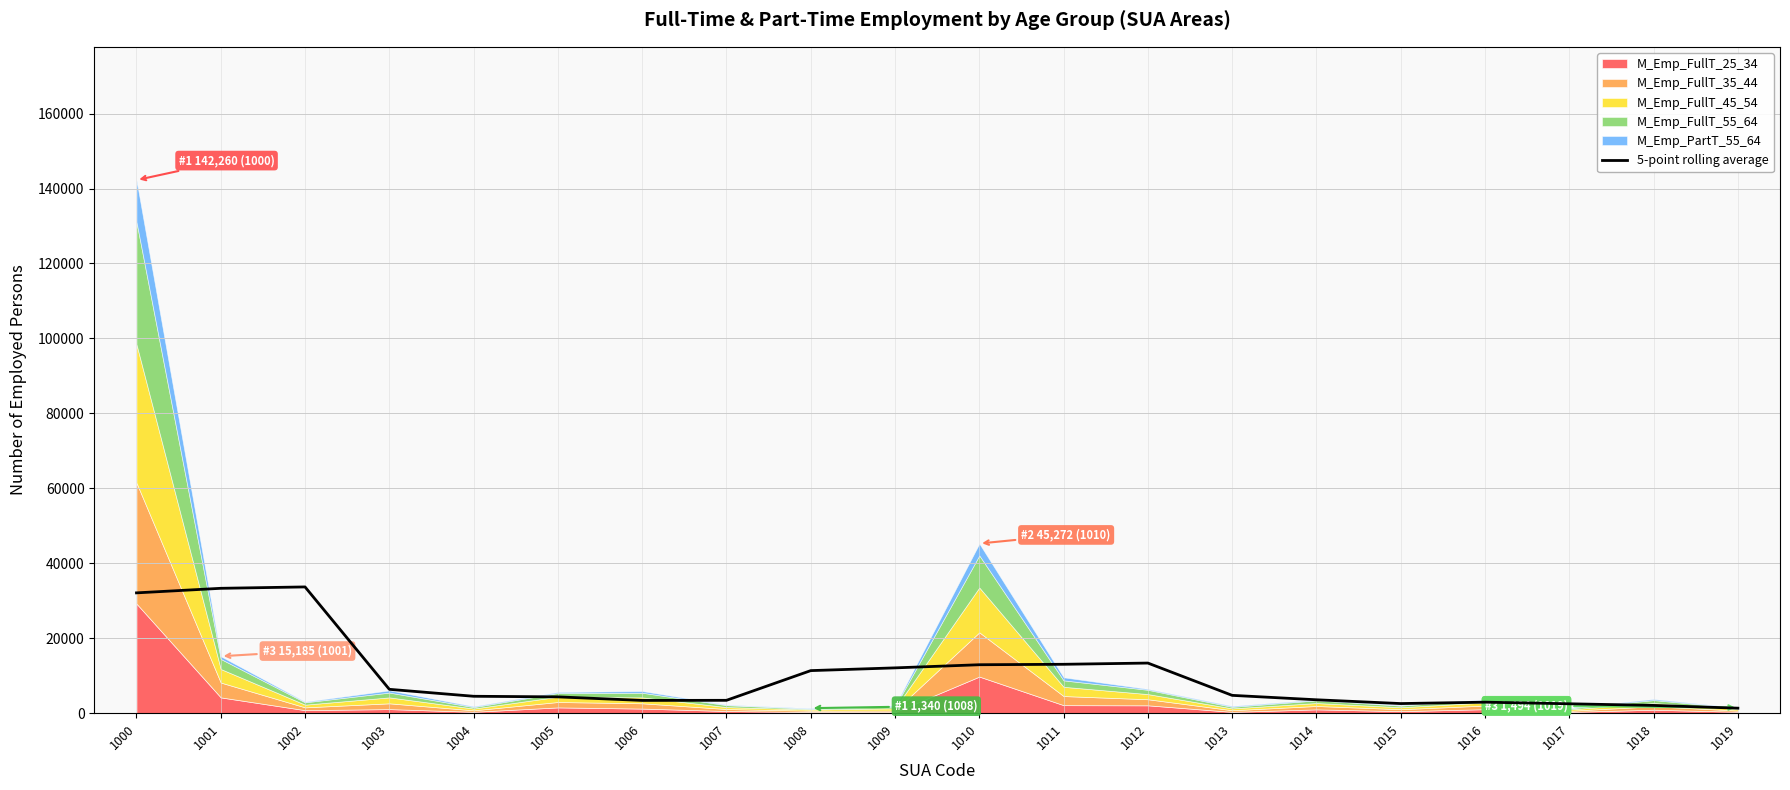

What is the value of the 1st point from the left?

32105.2